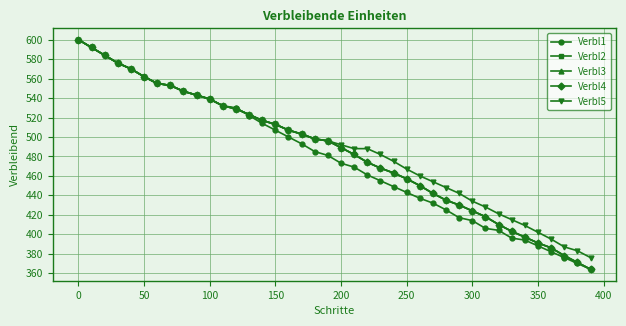

Is this an area chart (filled region under the line)?

No